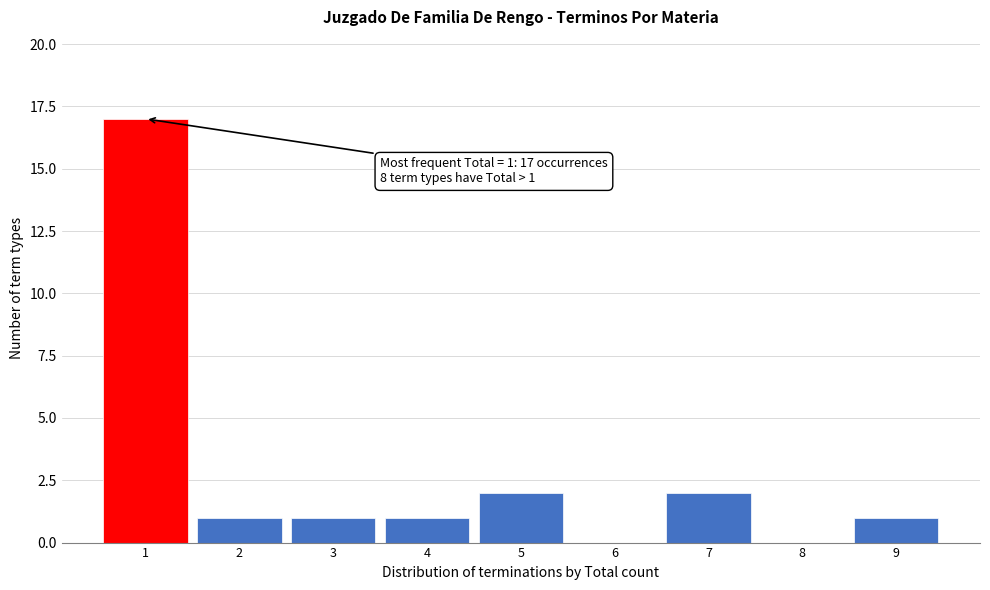

Which range on the x-axis has the tallest bar?

0.5 to 1.5